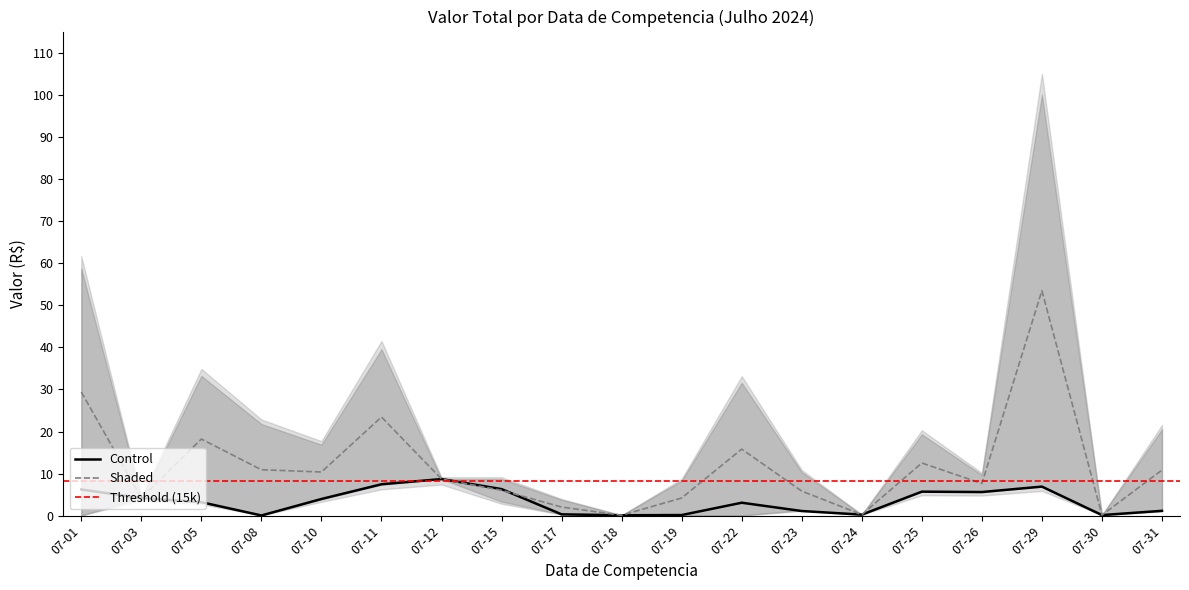

What is the difference between the Shaded_upper values at 2024-07-03 and 2024-07-17?

2.1